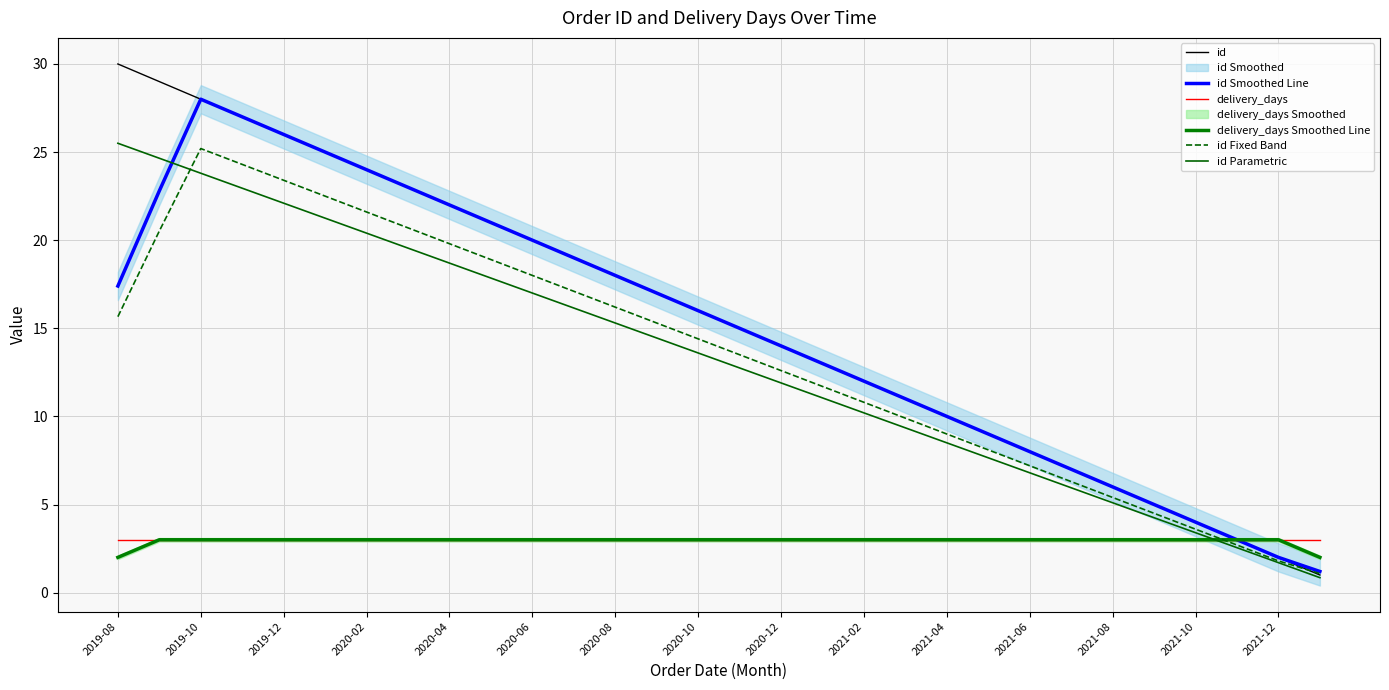

What is the difference between the id Fixed Band values at 2021-02 and 2021-08?

5.4